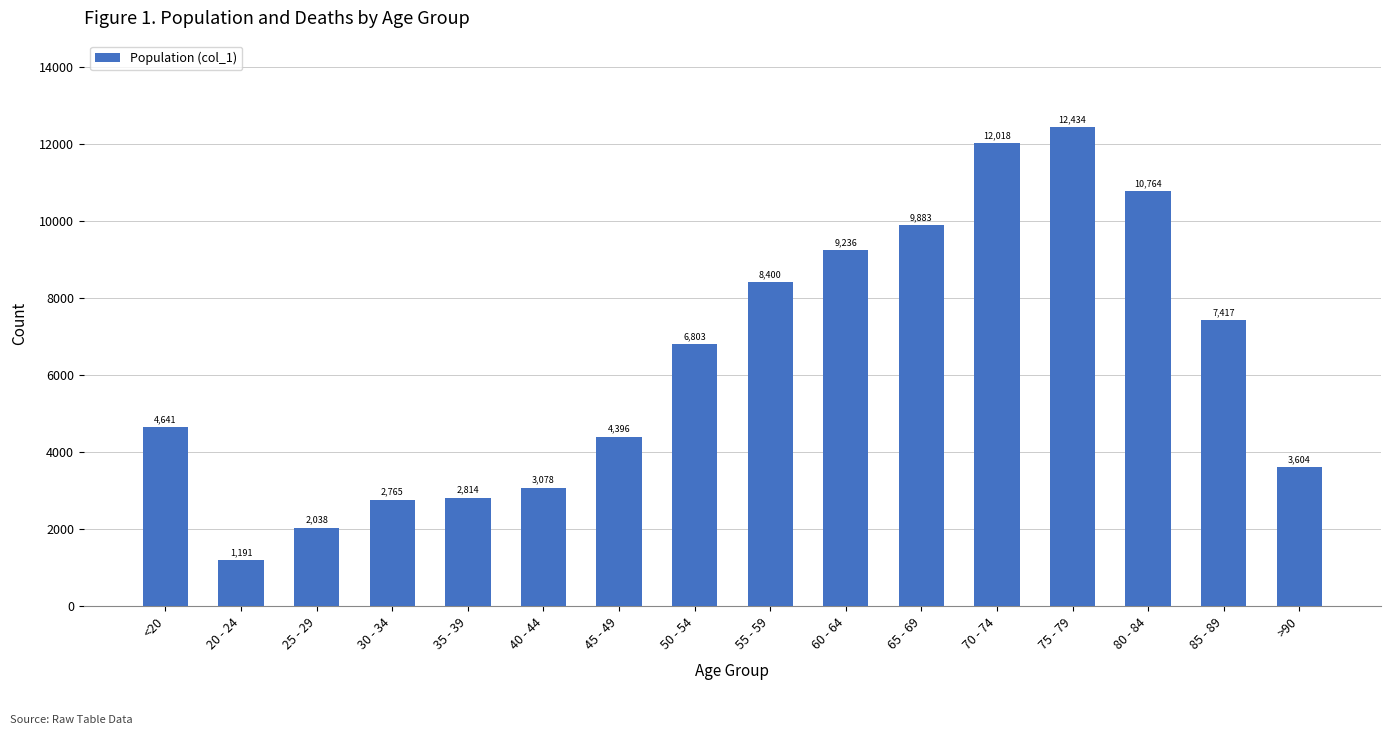

List the labels in order of value, smallest first.

20 - 24, 25 - 29, 30 - 34, 35 - 39, 40 - 44, >90, 45 - 49, <20, 50 - 54, 85 - 89, 55 - 59, 60 - 64, 65 - 69, 80 - 84, 70 - 74, 75 - 79